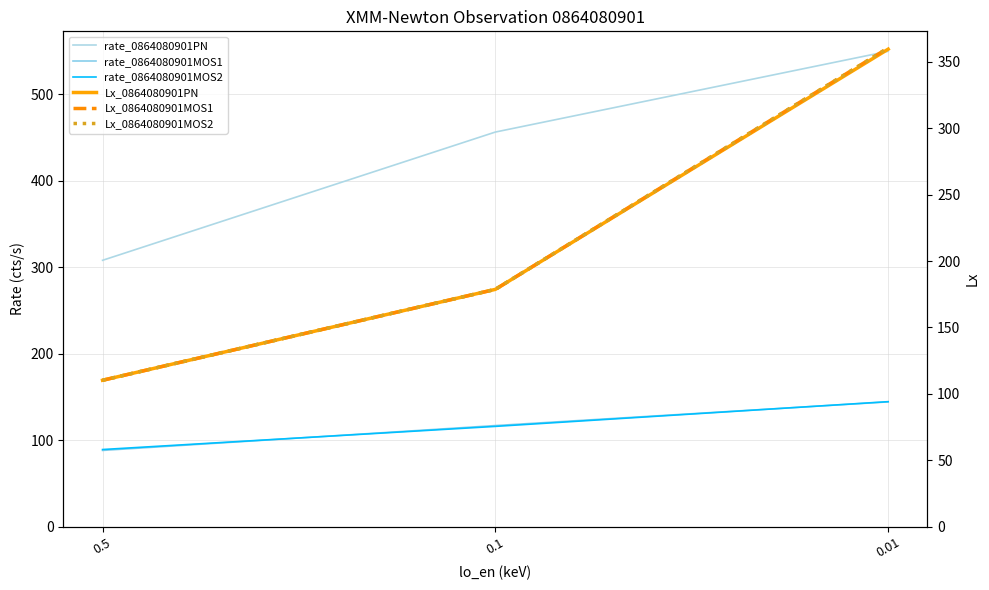

Read the rate_0864080901PN value at 0.5.

308.1